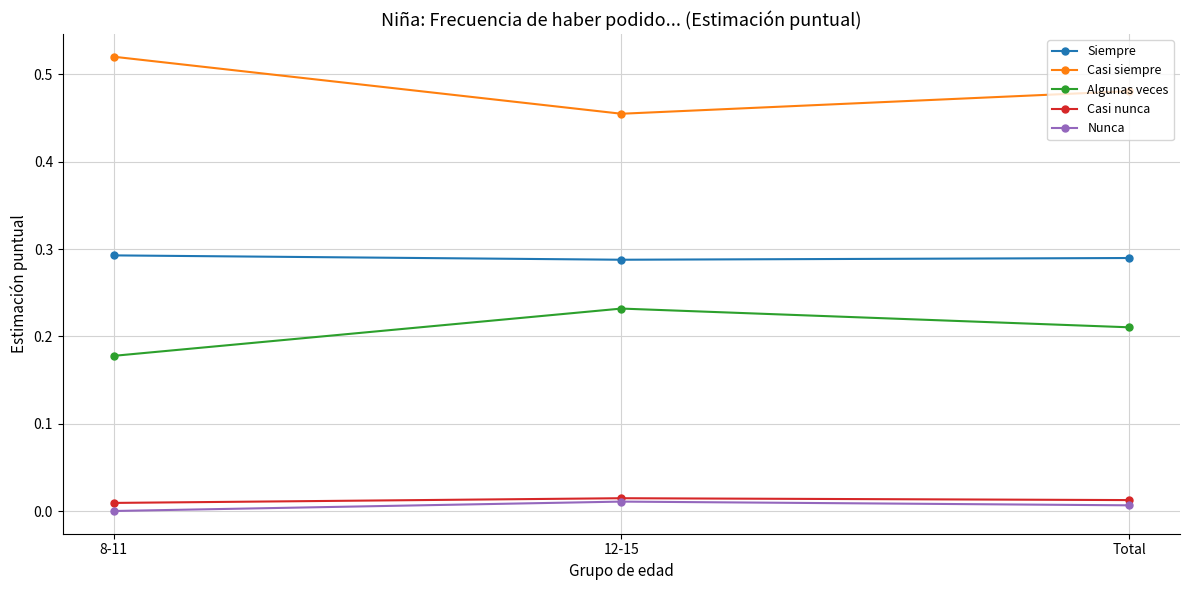

What is the sum of all Casi siempre values?

1.5